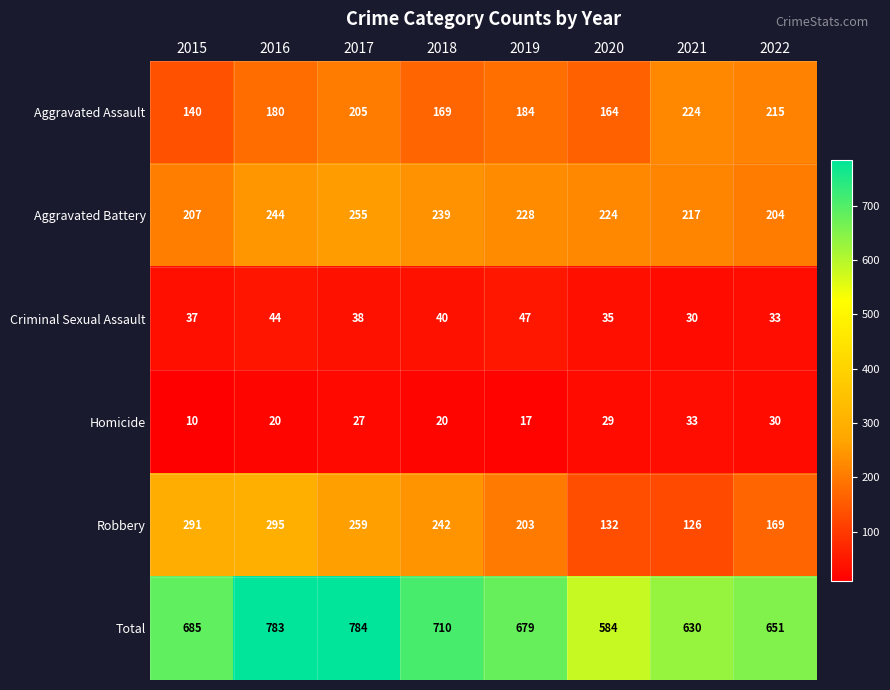

How many data points in Criminal Sexual Assault are less than 38?

4